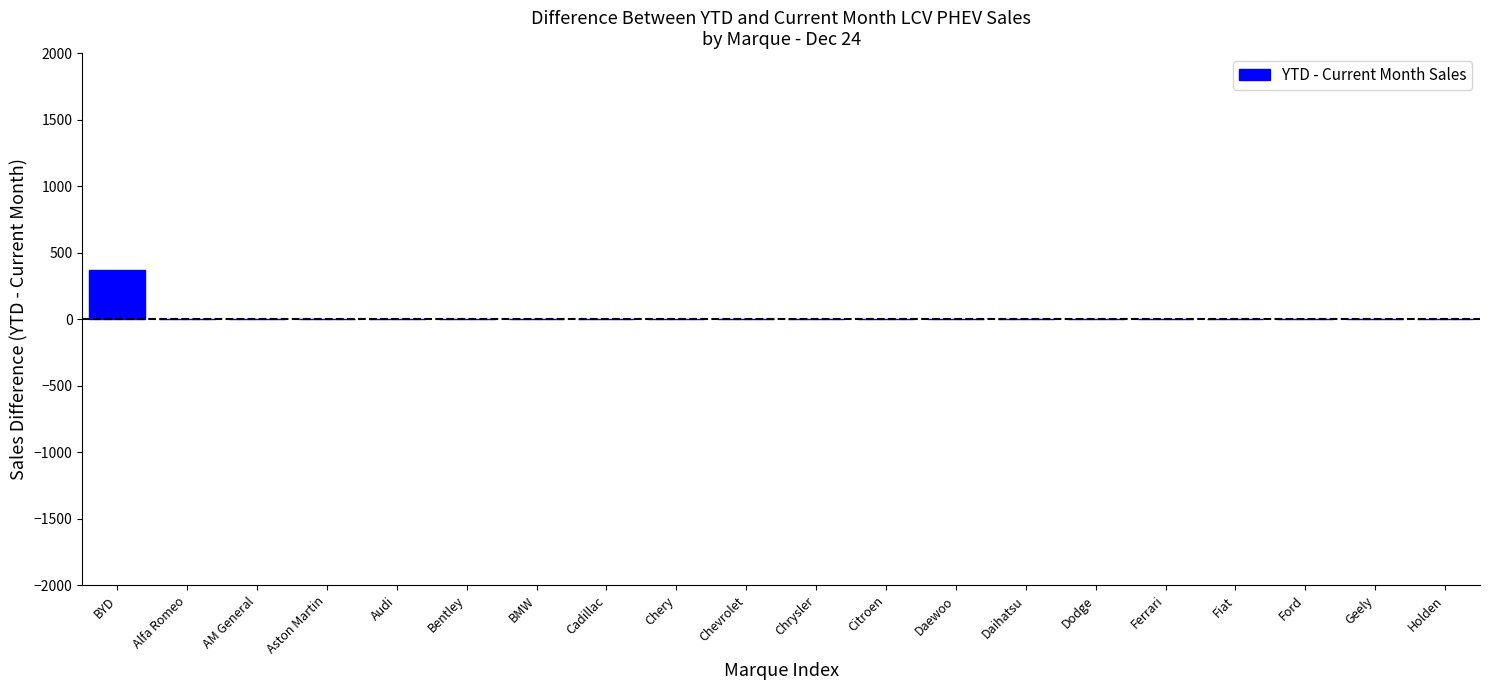

Reading left to right, list all the values displayed in this chart.

BYD=370	Alfa Romeo=0	AM General=0	Aston Martin=0	Audi=0	Bentley=0	BMW=0	Cadillac=0	Chery=0	Chevrolet=0	Chrysler=0	Citroen=0	Daewoo=0	Daihatsu=0	Dodge=0	Ferrari=0	Fiat=0	Ford=0	Geely=0	Holden=0